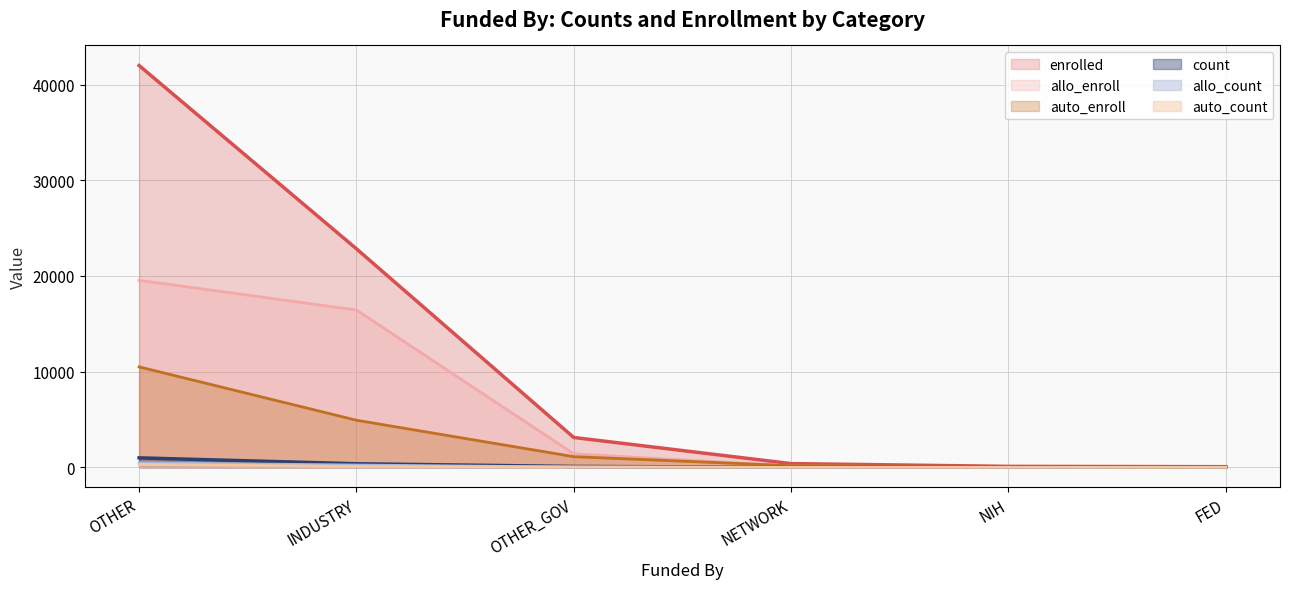

Is the value of count at NIH greater than the value of enrolled at OTHER?

No